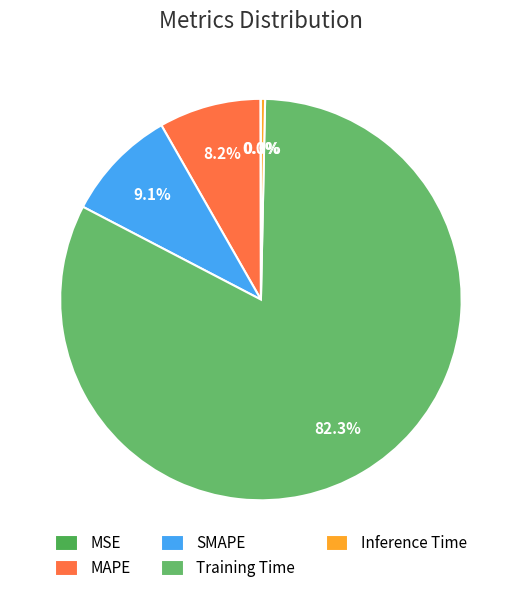

Count the number of slices in the pie.

5